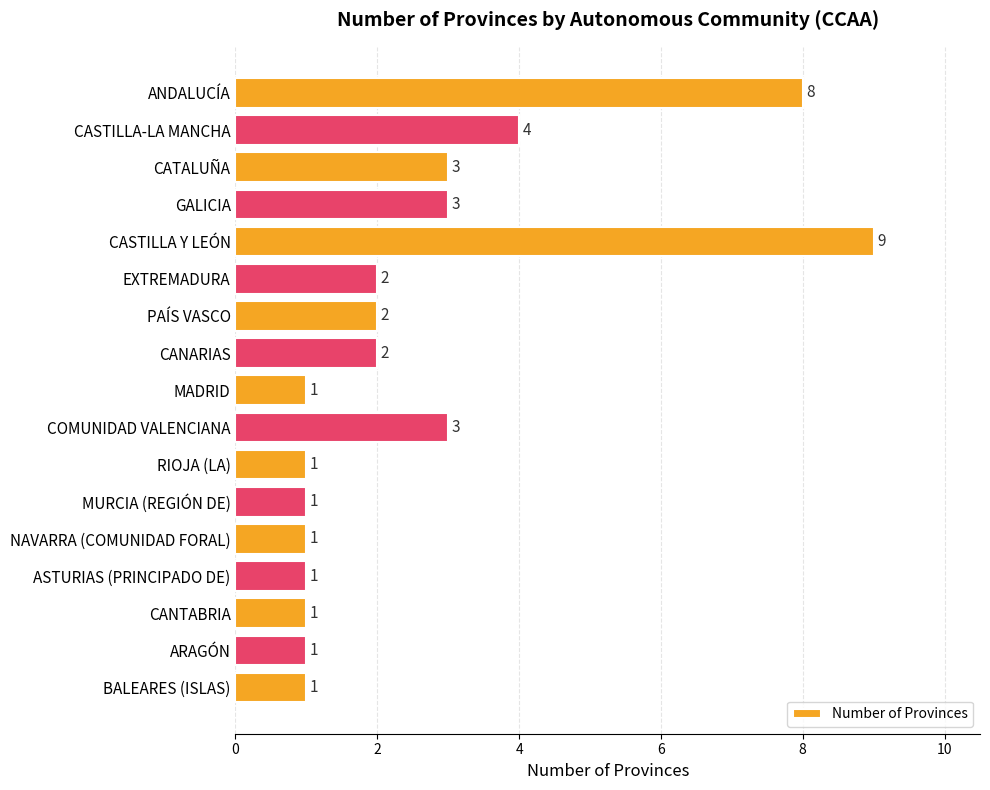

How many values are between 1 and 3?

14